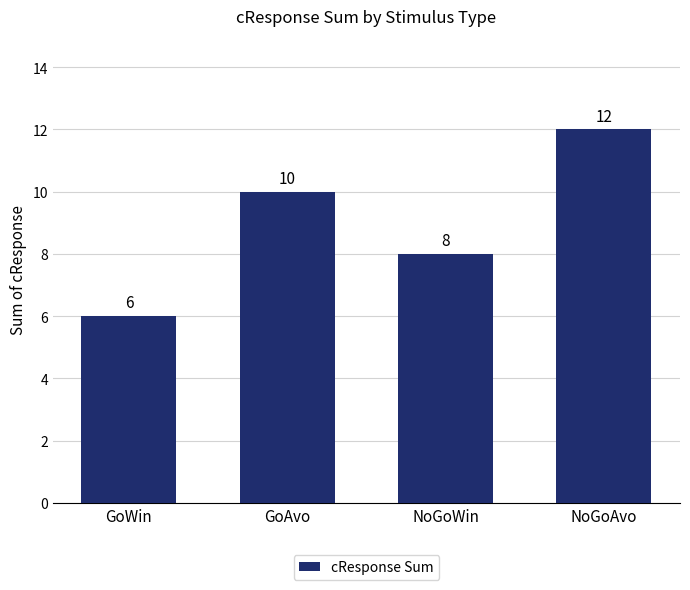

What value does the data have at GoWin?

6